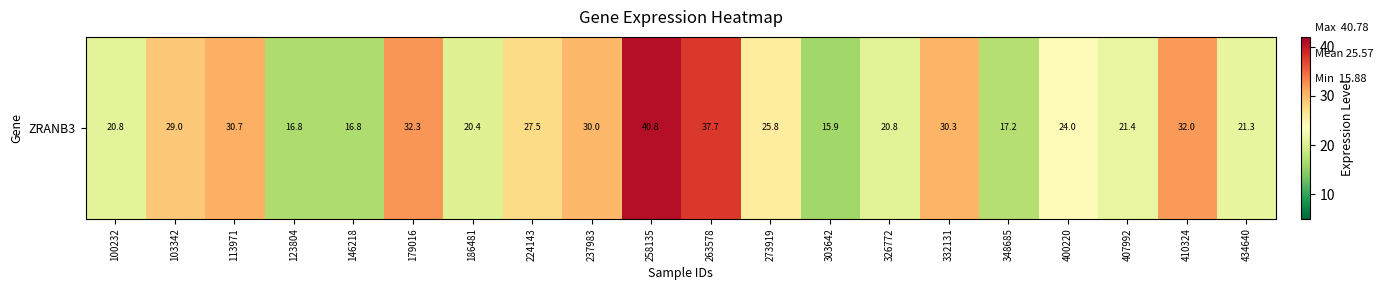

How many categories are shown in the chart?

20